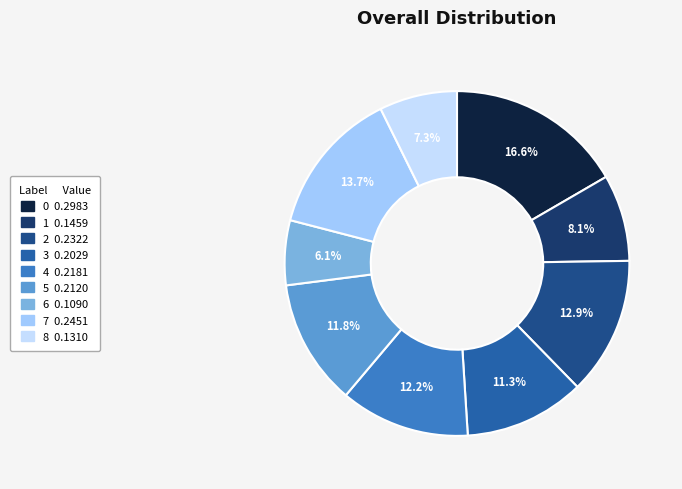

To the nearest percent, what percentage of the pie is 1?

8%